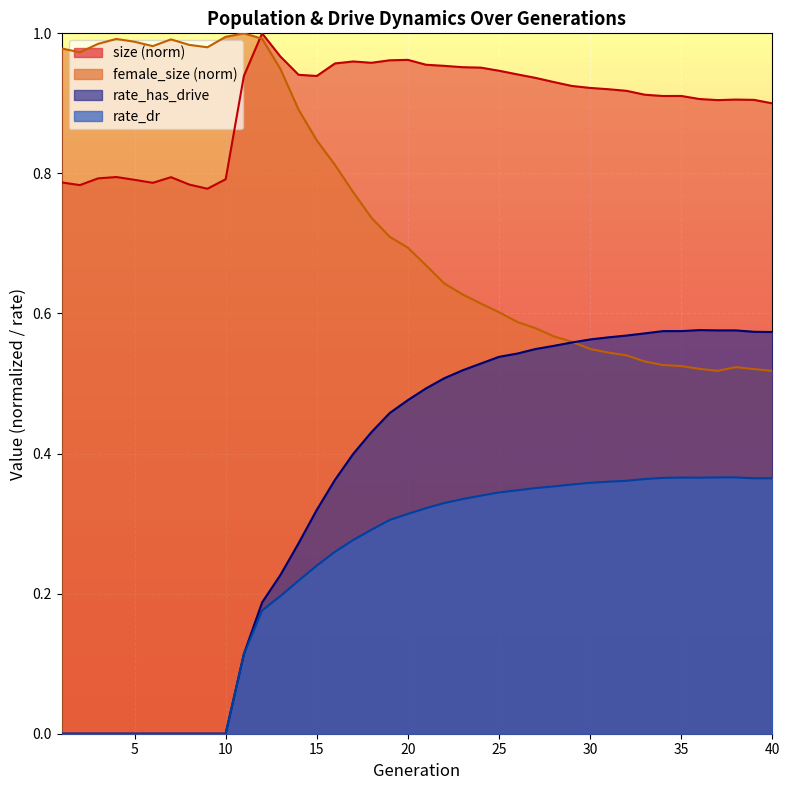

Which series changed the most between 33 and 40?

female_size